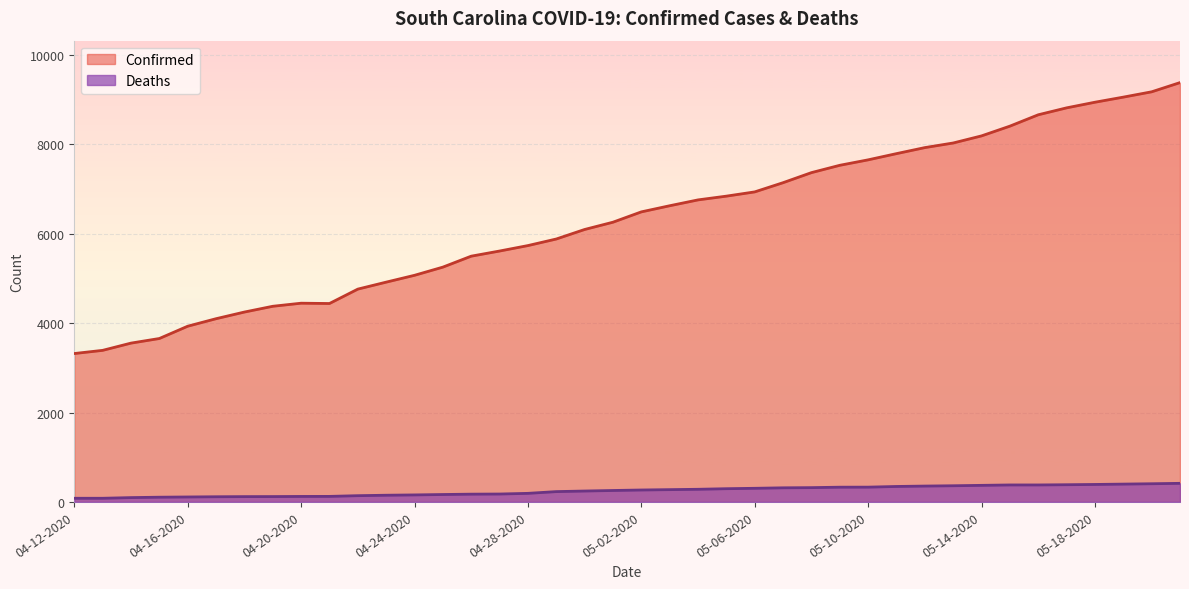

What is the greatest value displayed?

9381